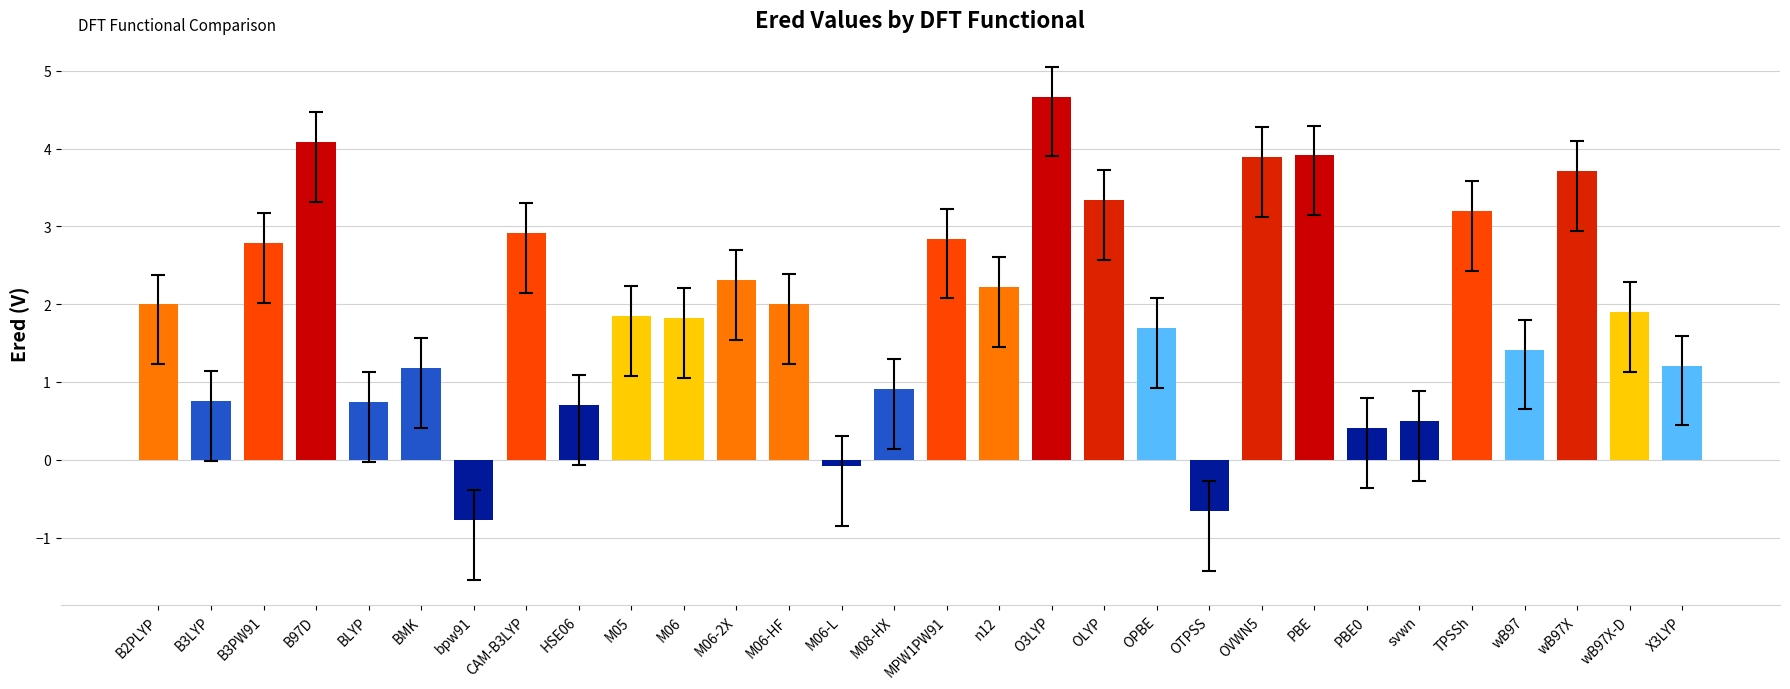

Between OVWN5 and X3LYP, which is larger?

OVWN5